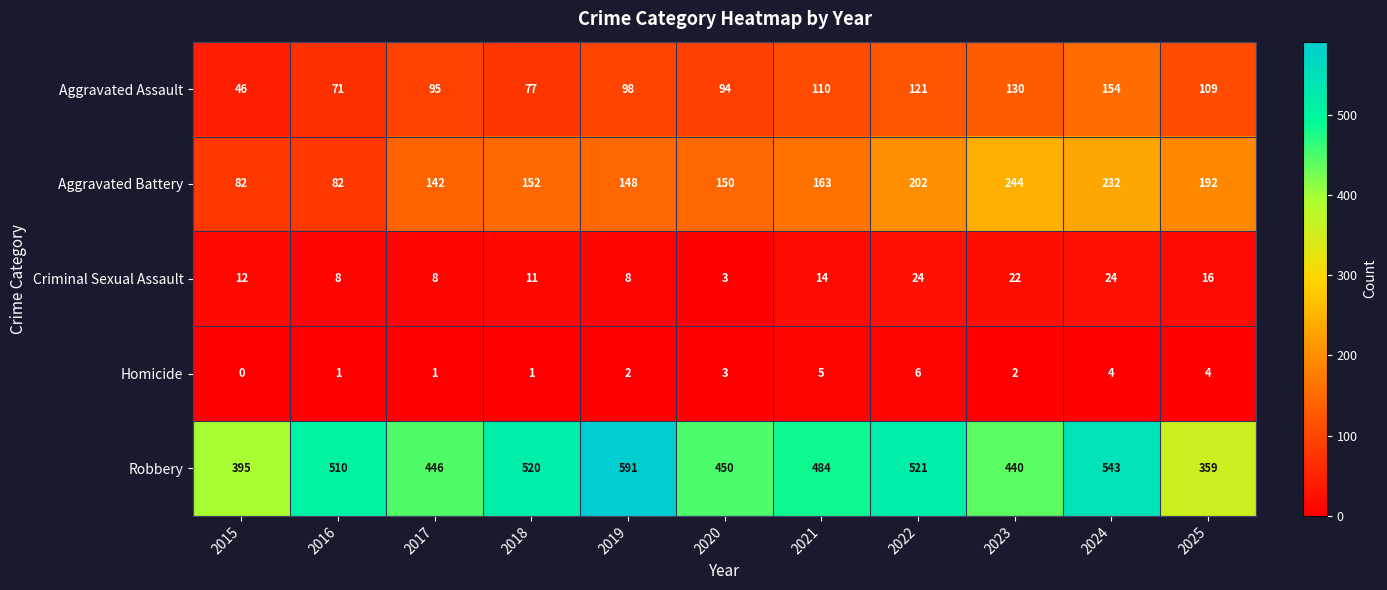

What is the maximum value for Robbery?

591